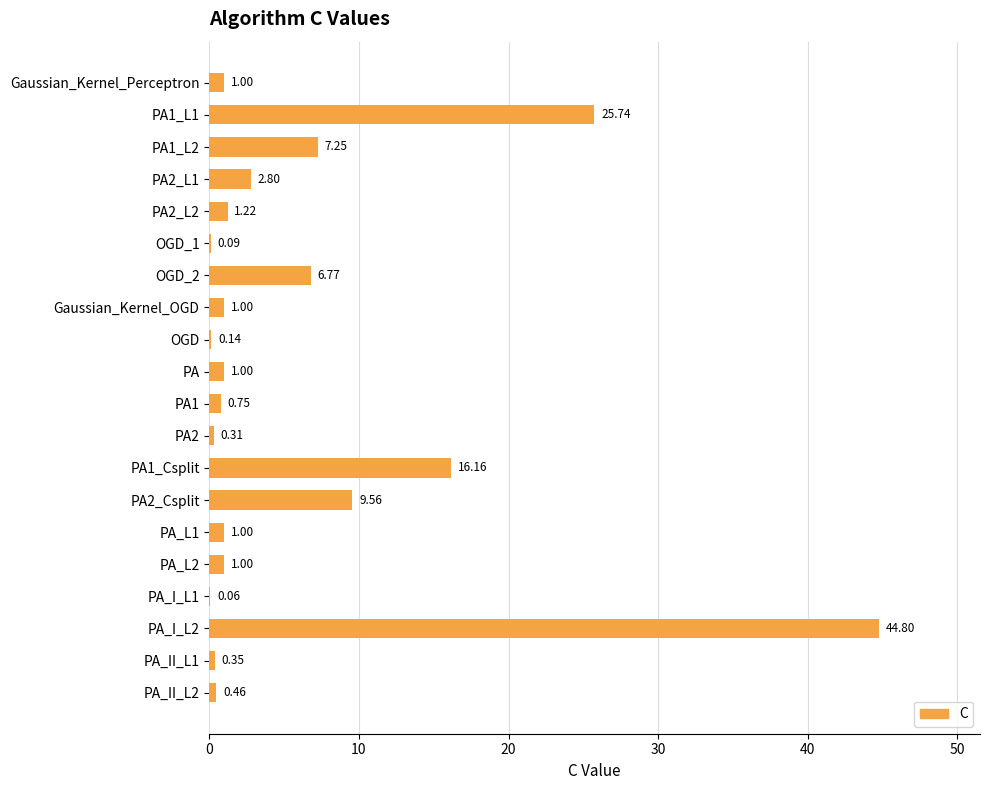

What is the sum of all values?

121.5